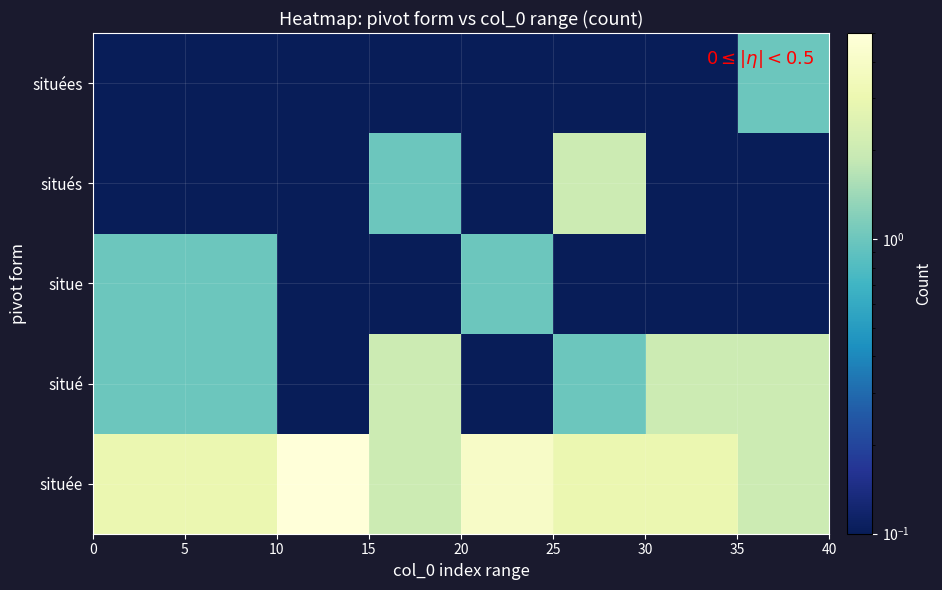

Reading right to left, transcribe all the data shown in this chart.

située: 2.0	3.0	3.0	4.0	2.0	5.0	3.0	3.0
situé: 2.0	2.0	1.0	0.1	2.0	0.1	1.0	1.0
situe: 0.1	0.1	0.1	1.0	0.1	0.1	1.0	1.0
situés: 0.1	0.1	2.0	0.1	1.0	0.1	0.1	0.1
situées: 1.0	0.1	0.1	0.1	0.1	0.1	0.1	0.1